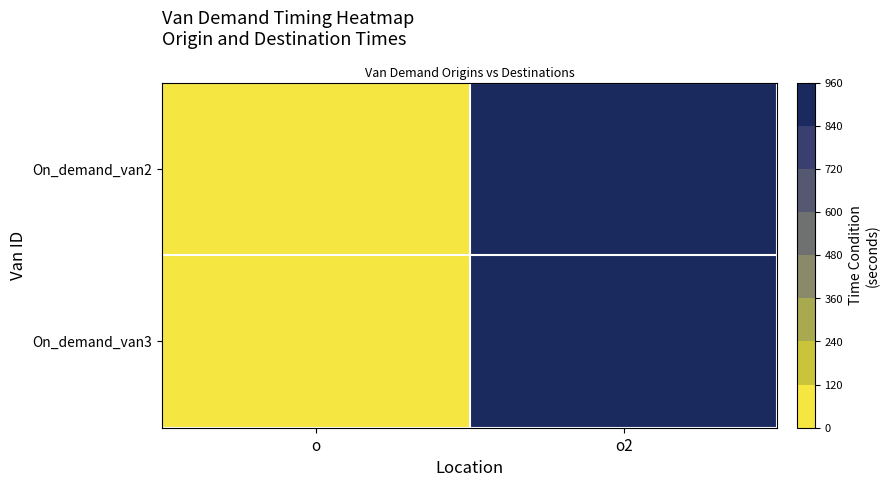

Reading right to left, list all the values displayed in this chart.

row_0: 960	0
row_1: 960	0